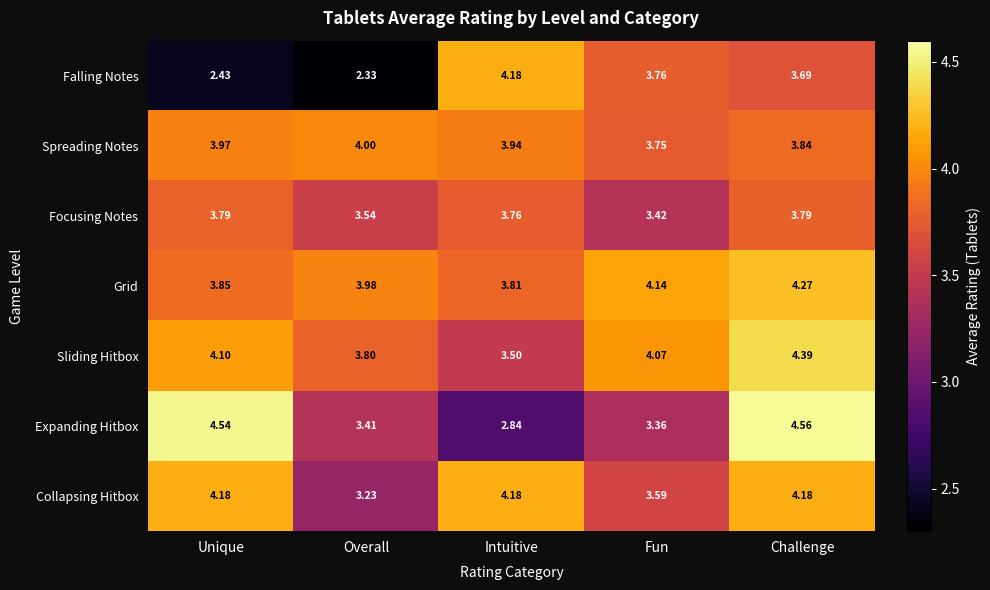

At how many categories does at least one series exceed 2?

5